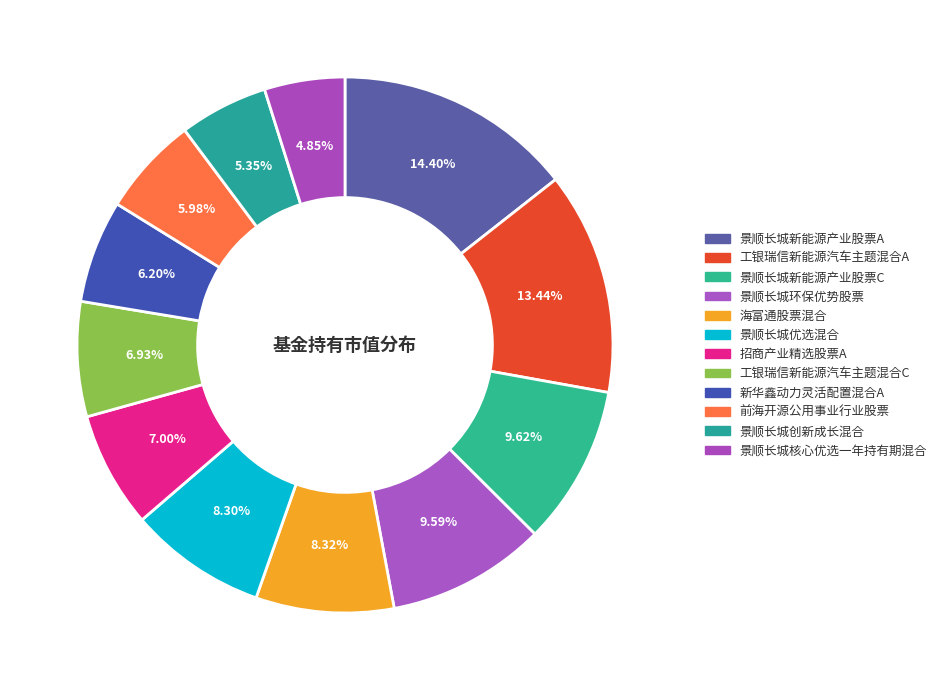

To the nearest percent, what is the difference between the 工银瑞信新能源汽车主题混合A and 景顺长城创新成长混合 slice percentages?

8%